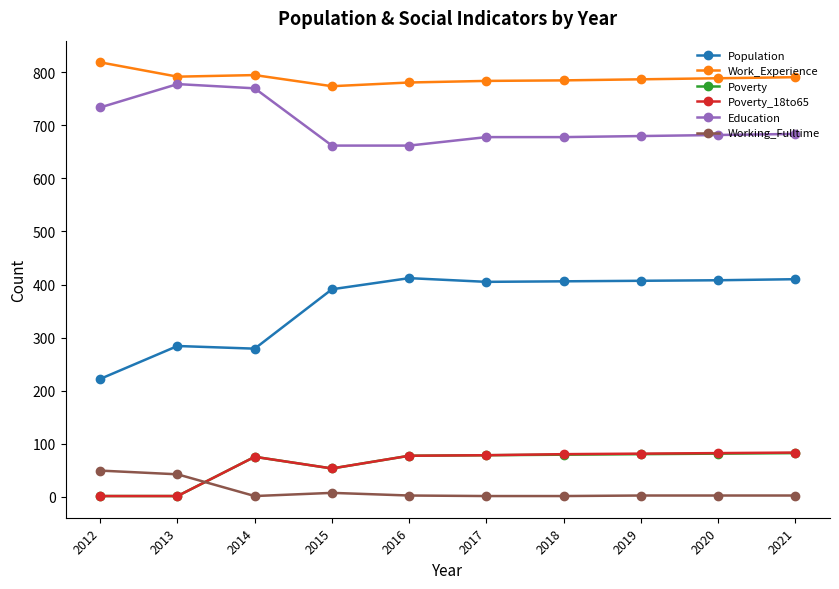

Which label corresponds to the largest value in the chart?

2012